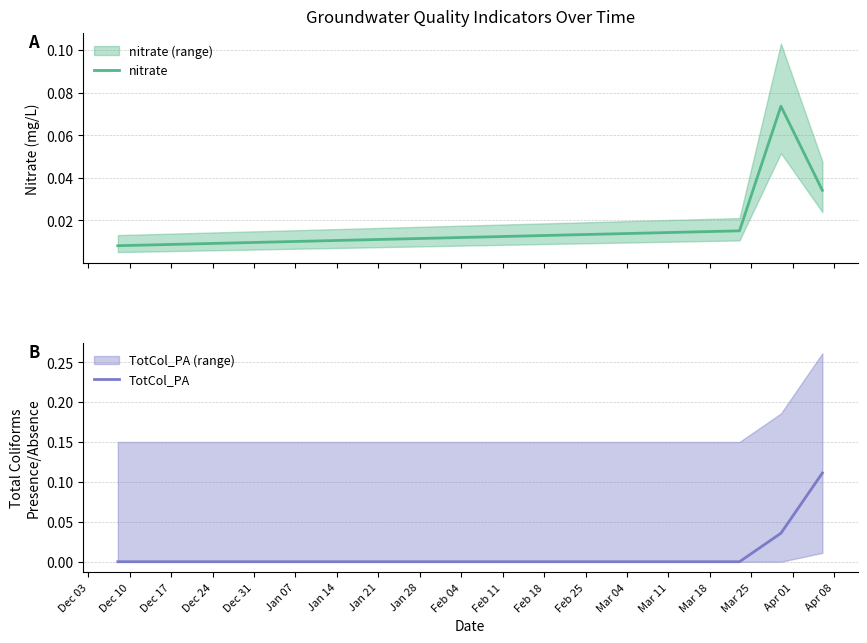

Is this an area chart (filled region under the line)?

No